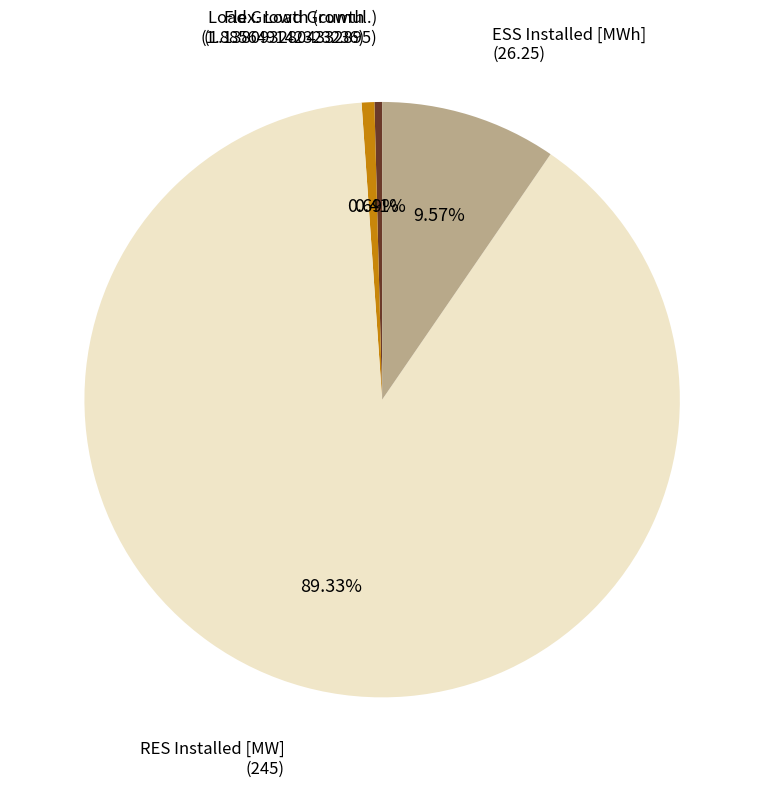

Is there a majority slice in this chart?

Yes